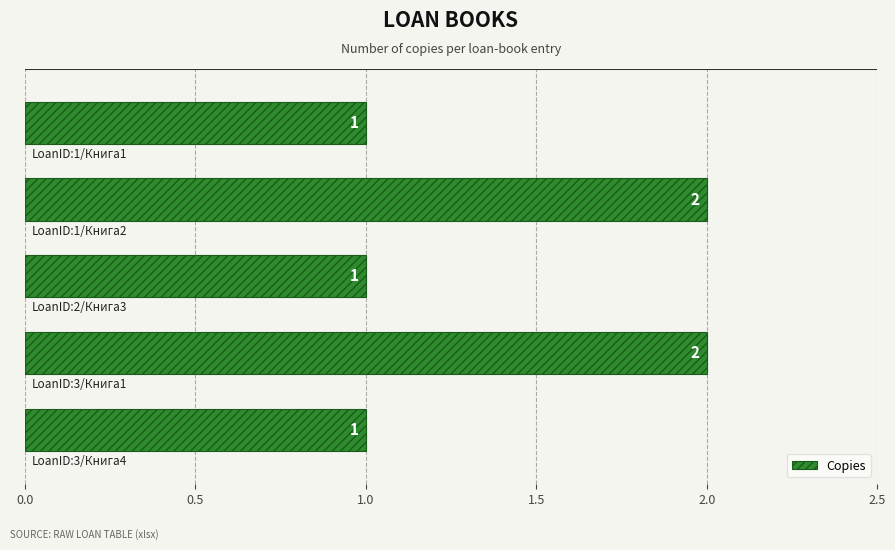

What is the minimum value shown in the chart?

1